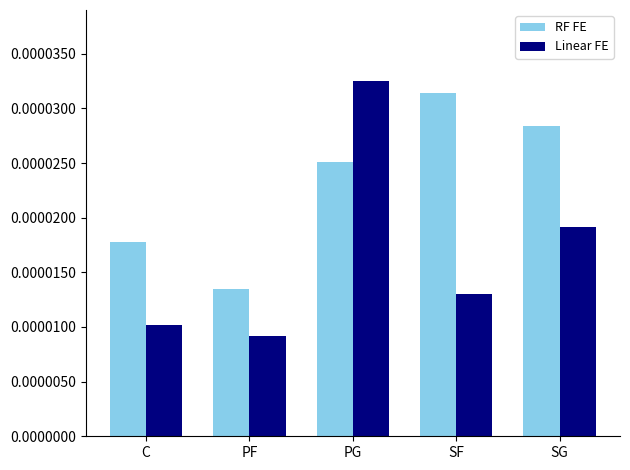

Which series has the largest total across all categories?

RF FE